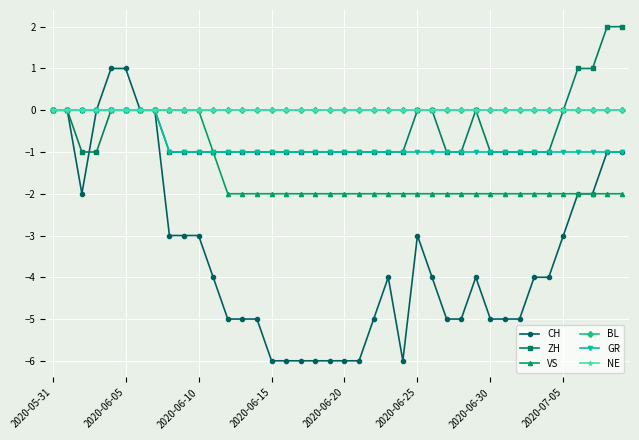

Does the chart have visible grid lines?

Yes